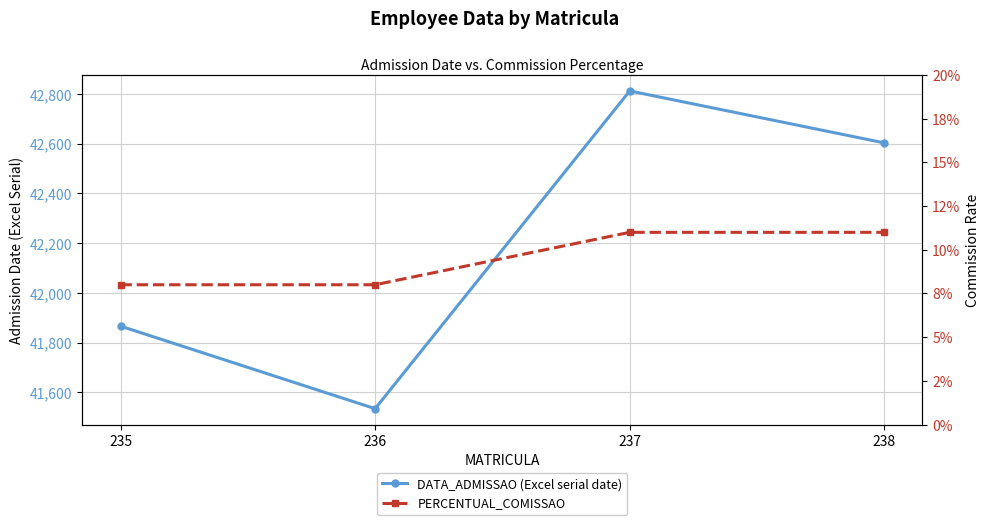

True or false: DATA_ADMISSAO (Excel serial date) has more than 2 points higher than both neighbors.

False